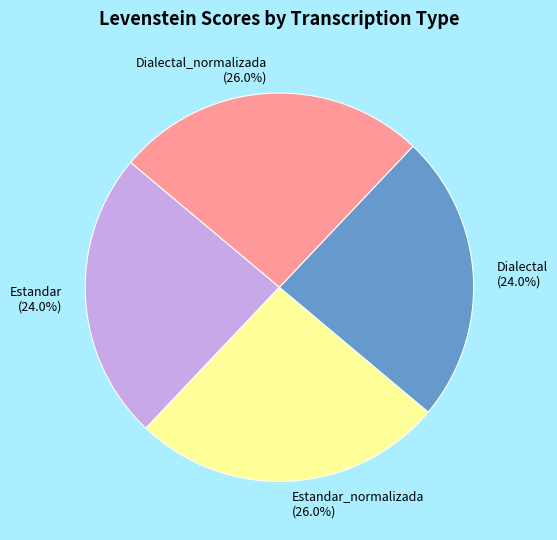

Which has a higher value, Dialectal or Dialectal_normalizada?

Dialectal_normalizada